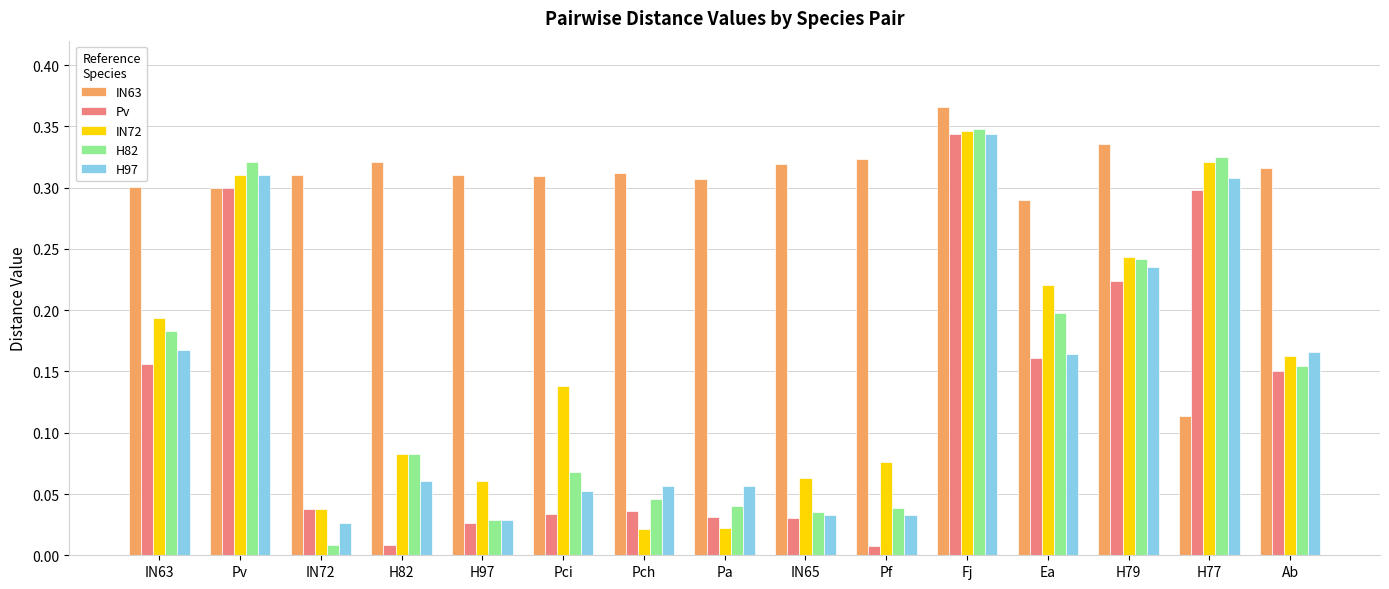

Which series changed the most between Pci and Pa?

IN72